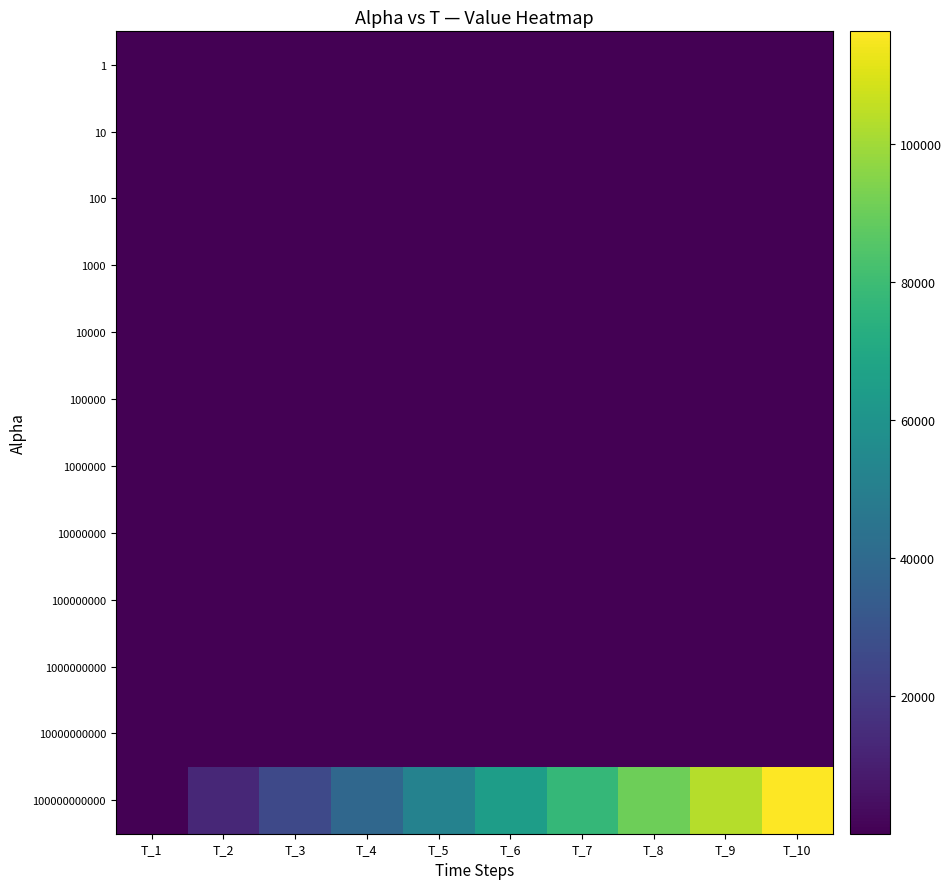

Which series changed the most between T_7 and T_8?

100000000000